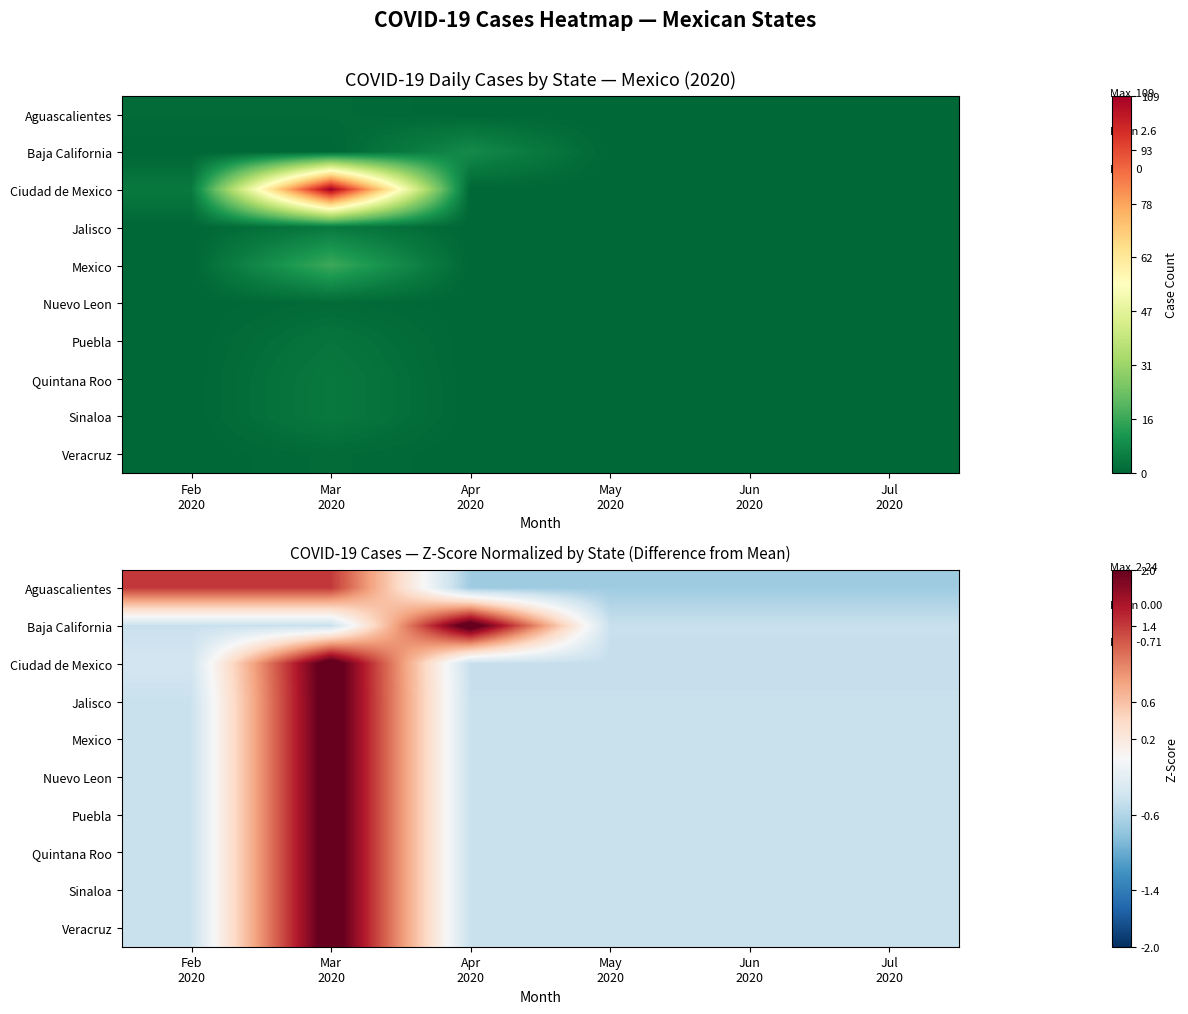

List the labels in order of Sinaloa value, smallest first.

Feb 2020, Apr 2020, May 2020, Jun 2020, Jul 2020, Mar 2020